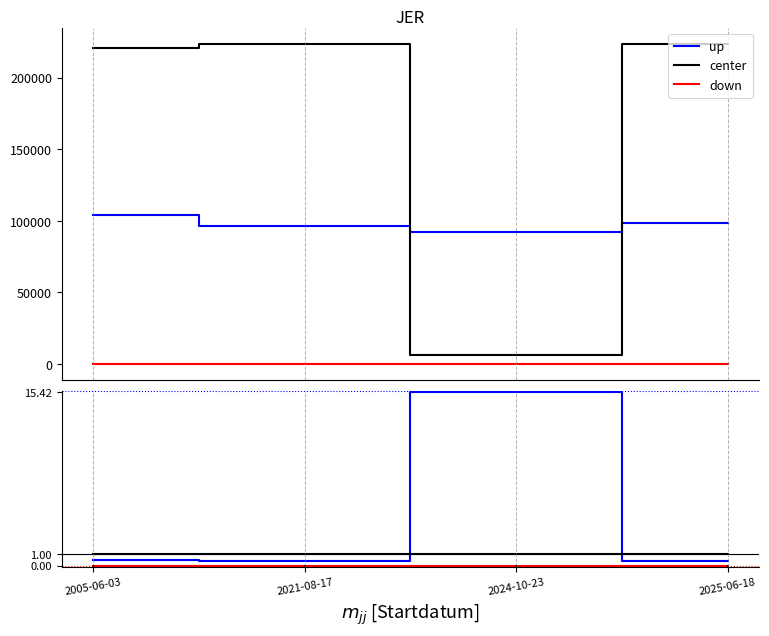

What is the highest value of the up series?

15.4